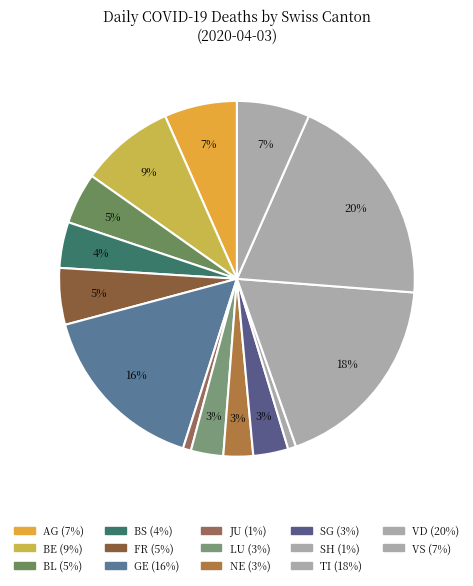

Is there any slice that represents more than half of the pie?

No